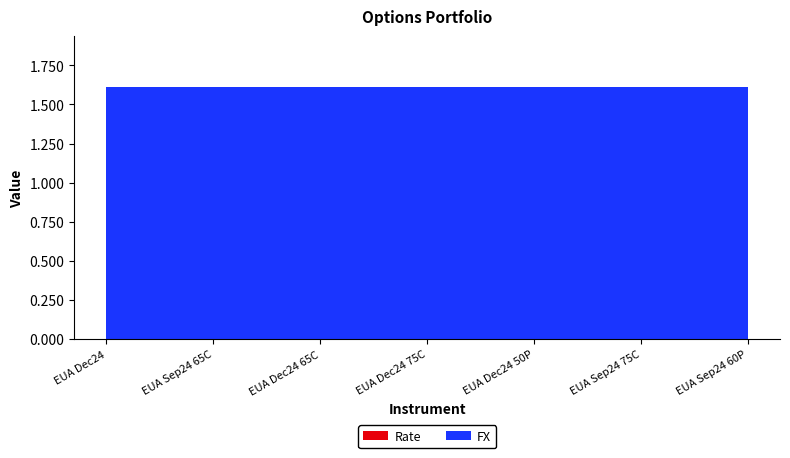

How many series are shown in this chart?

2